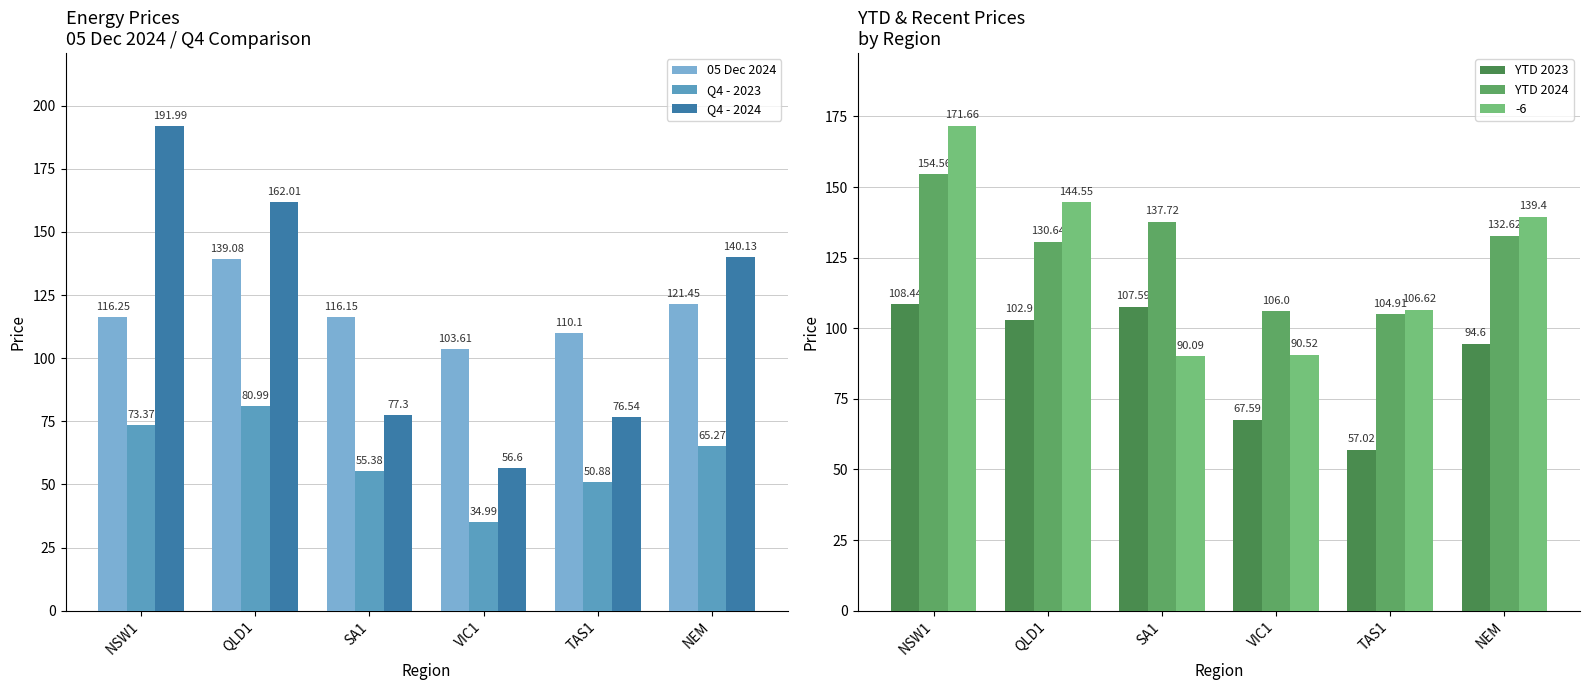

The 05 Dec 2024 series shows 24.8 at VIC1. True or false?

False